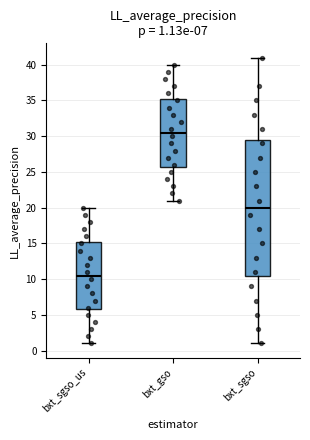

Which box's median line is the highest?

bxt_gso